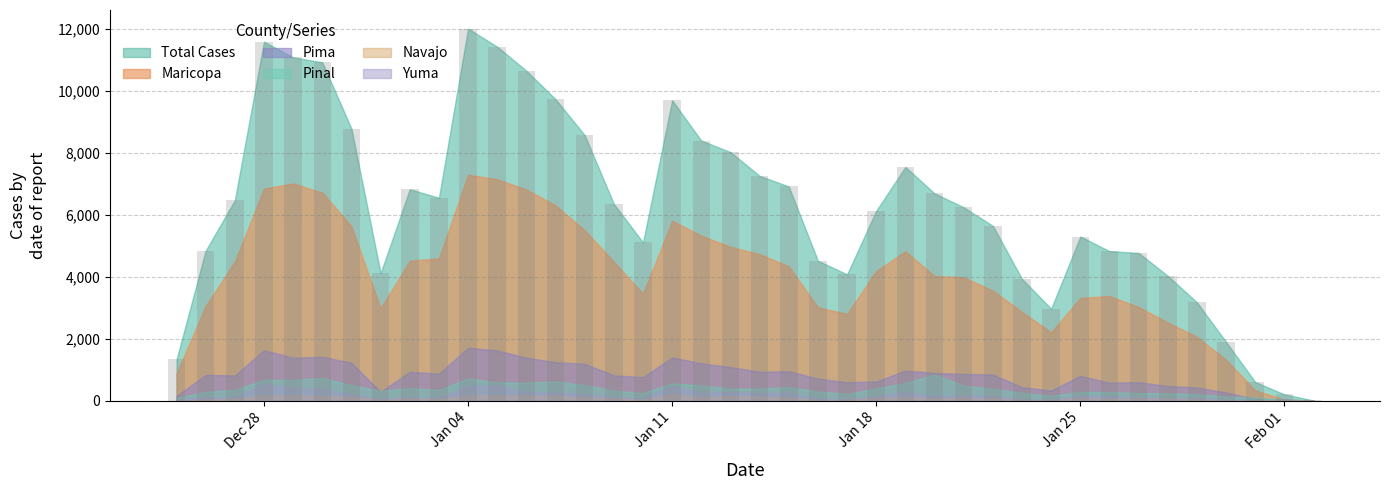

What is the sum of all values?

249068